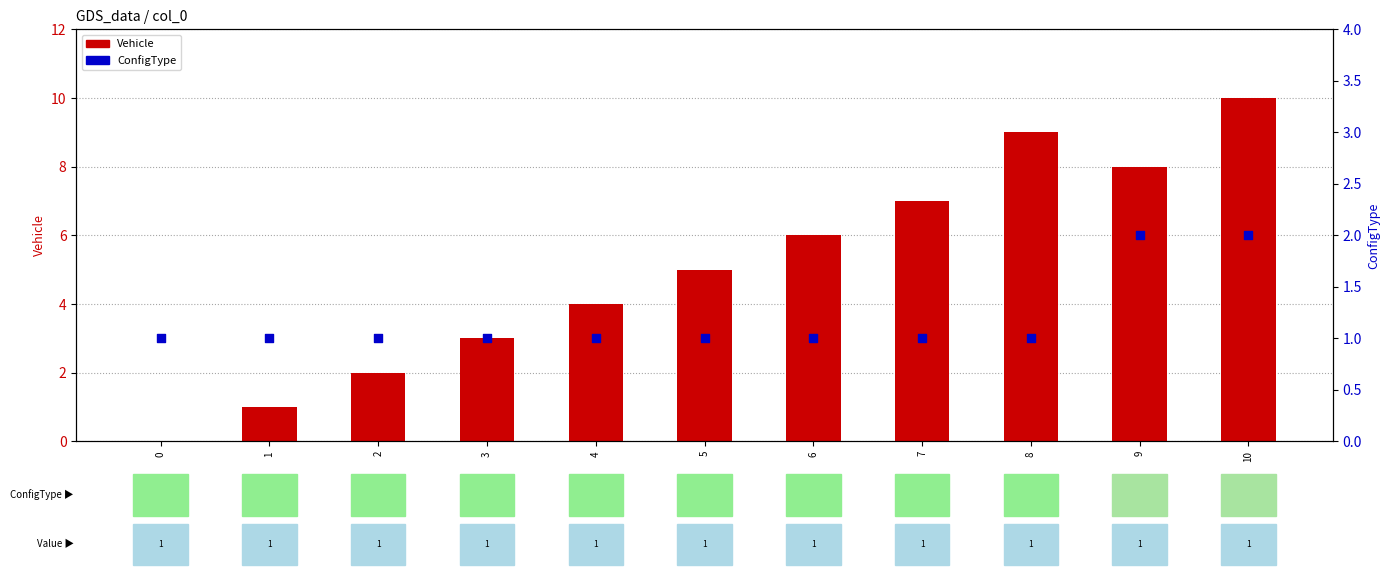

At which category is the sum across all series the highest?

10